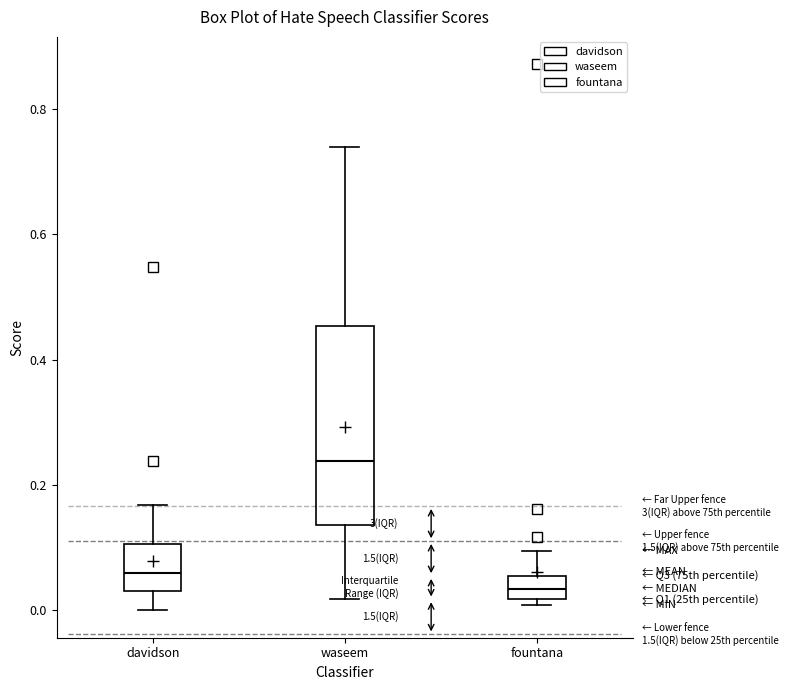

Which box's median line is the highest?

waseem